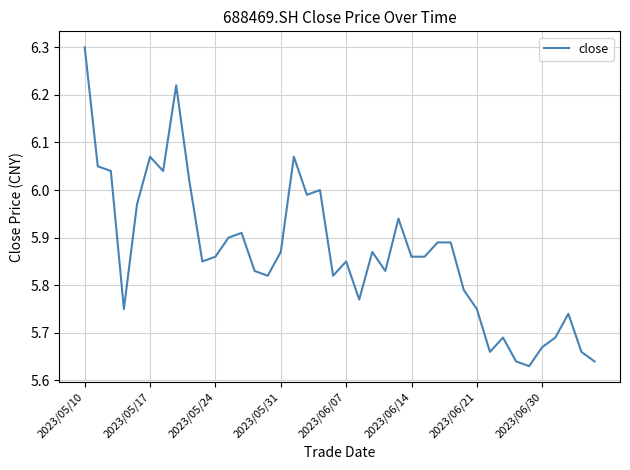

Does the chart display data point markers on the line(s)?

No